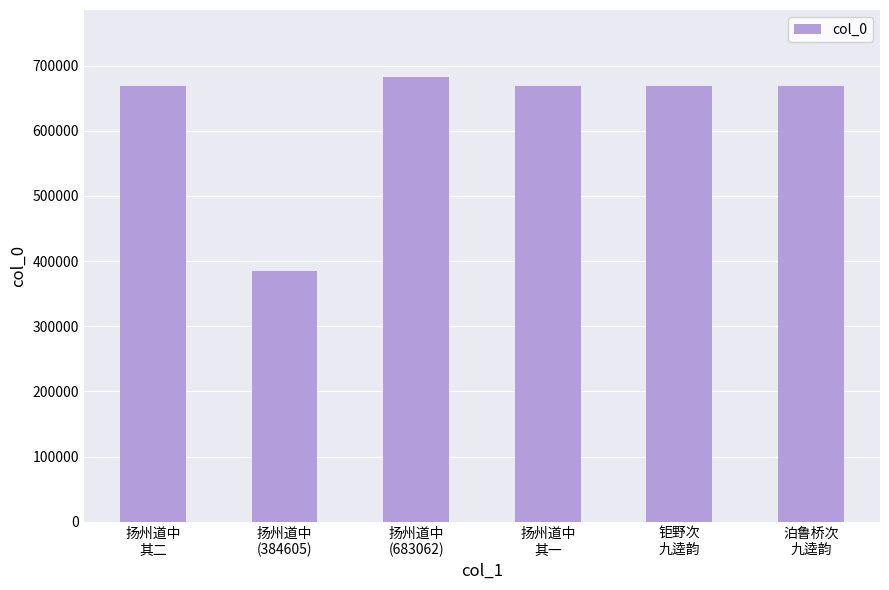

What is the average value?

623624